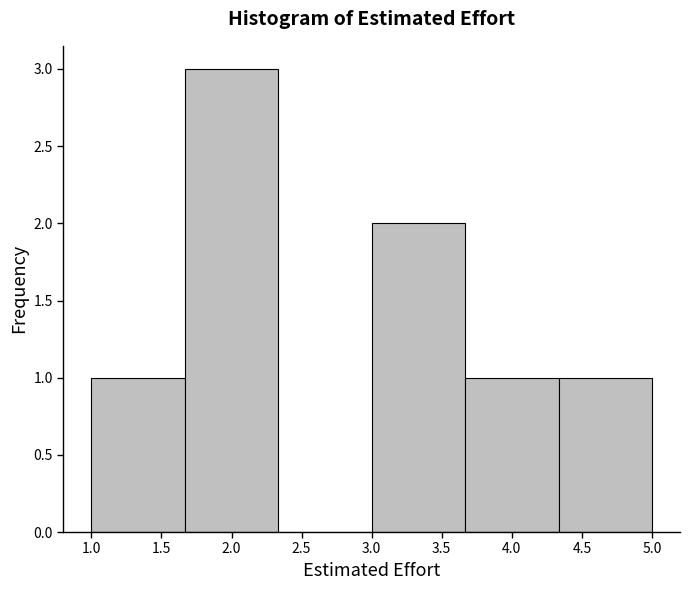

What is the height of the bar covering 3.65 to 4.35 on the x-axis? Neither the bar edges nor the heights are printed on the chart, so give them approximately, as read against the axes.

1